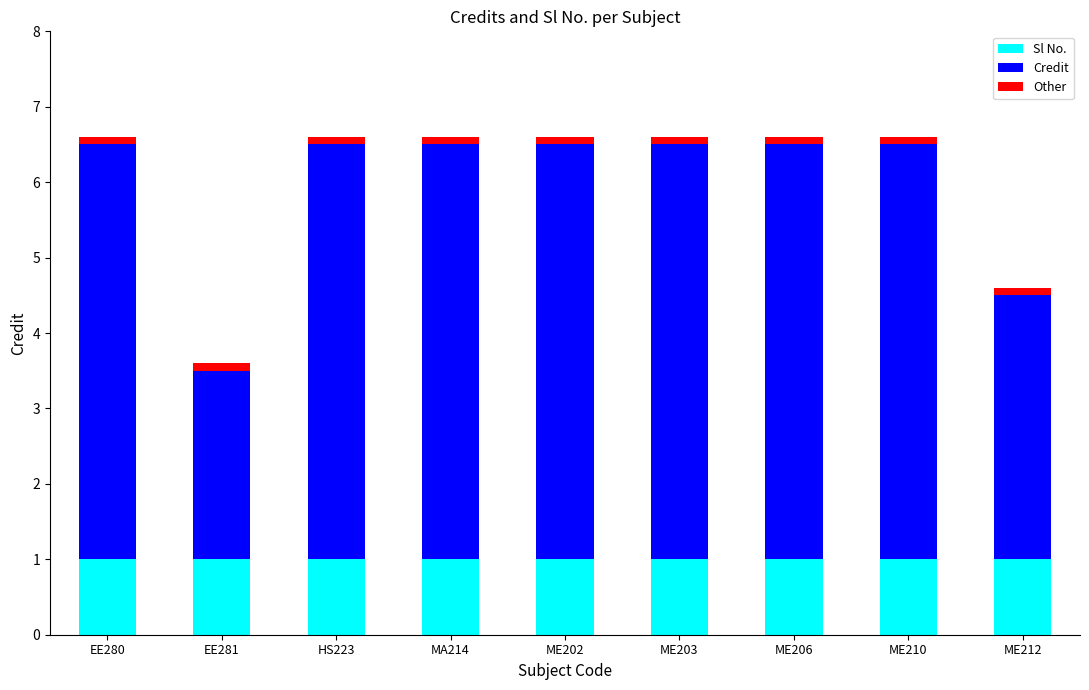

What is the sum of all Sl No. values?

9.0